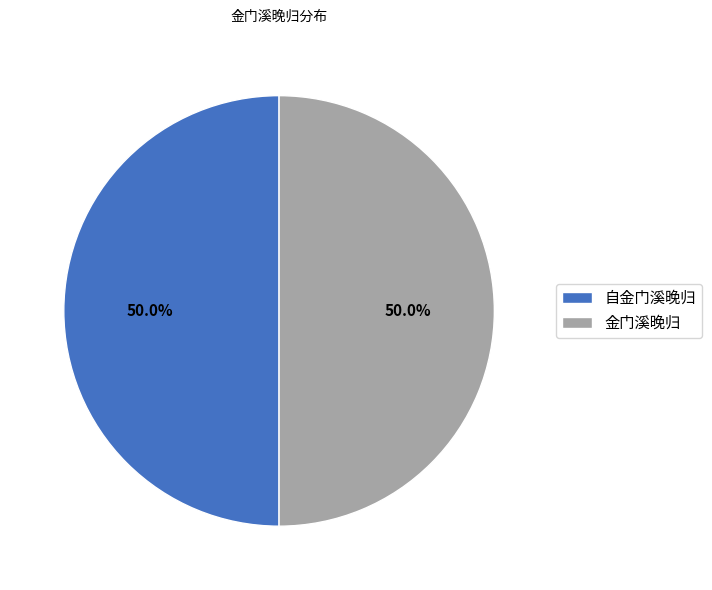

What percentage do 金门溪晚归 and 自金门溪晚归 together represent?

100.0%